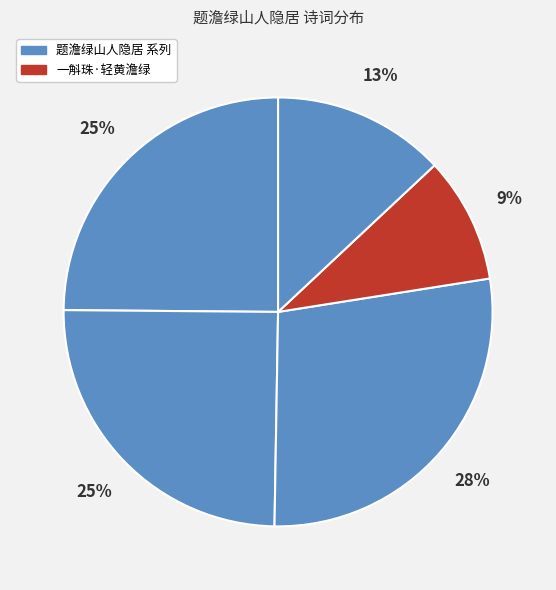

Which slice is the largest?

题澹绿山人隐居